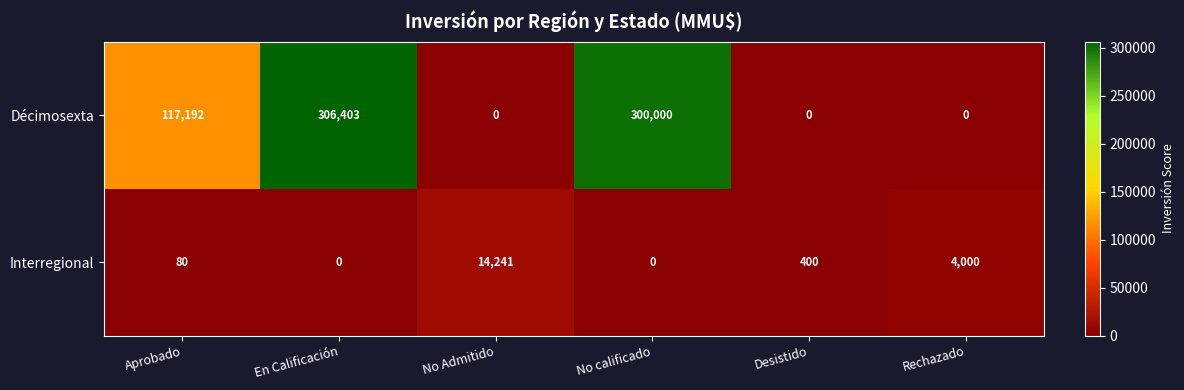

What is the average value of the Interregional series?

3120